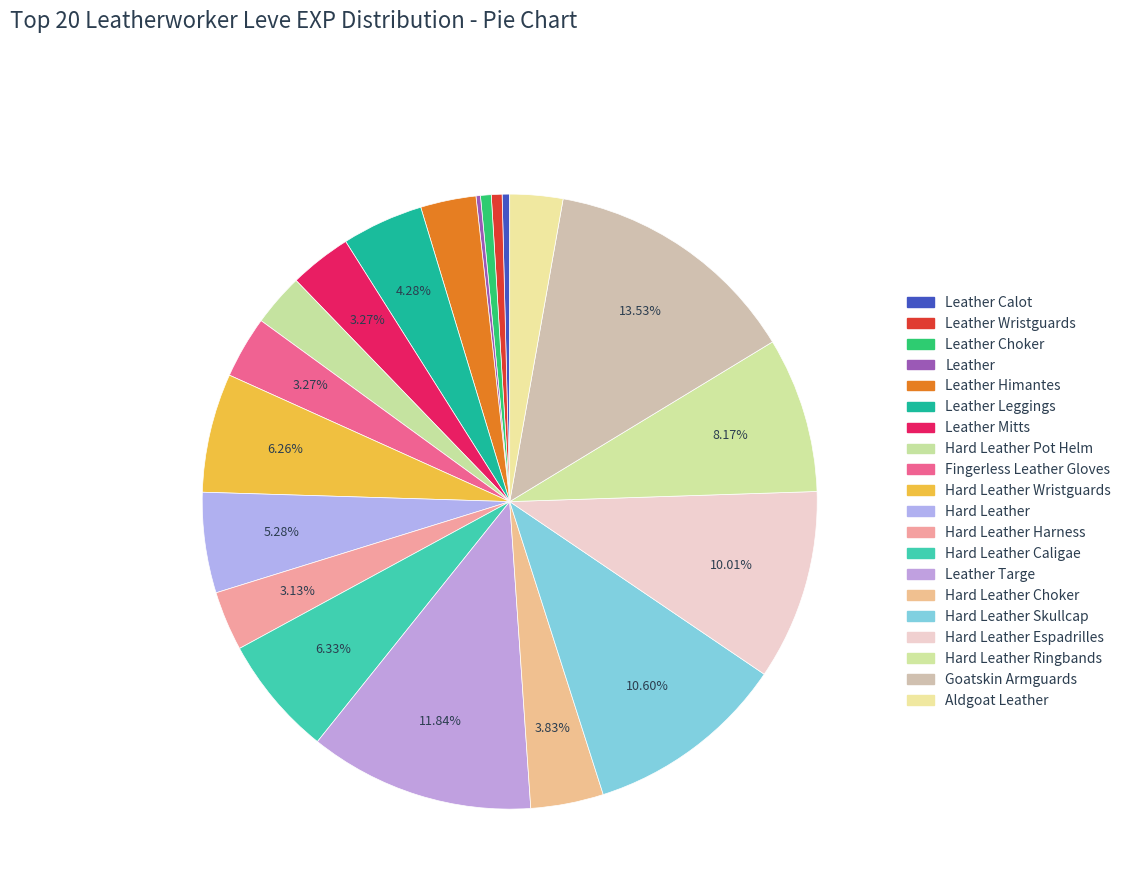

Count the number of slices in the pie.

20